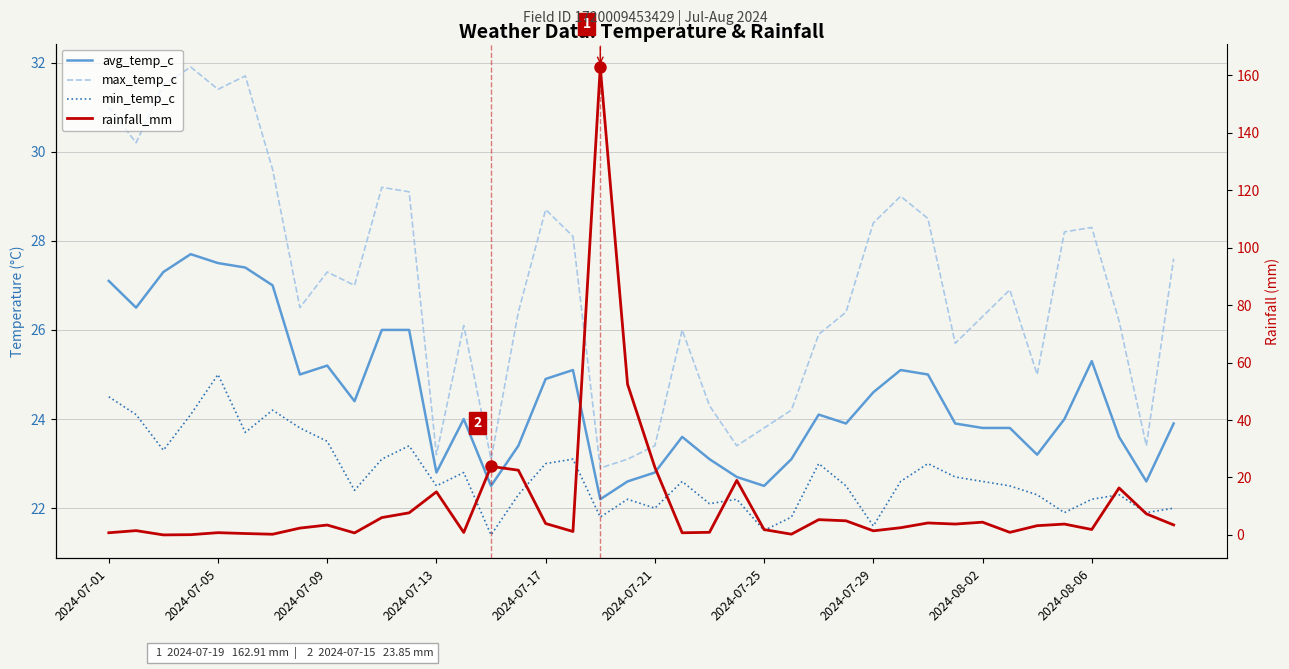

True or false: avg_temp_c has more than 0 points higher than both neighbors.

True